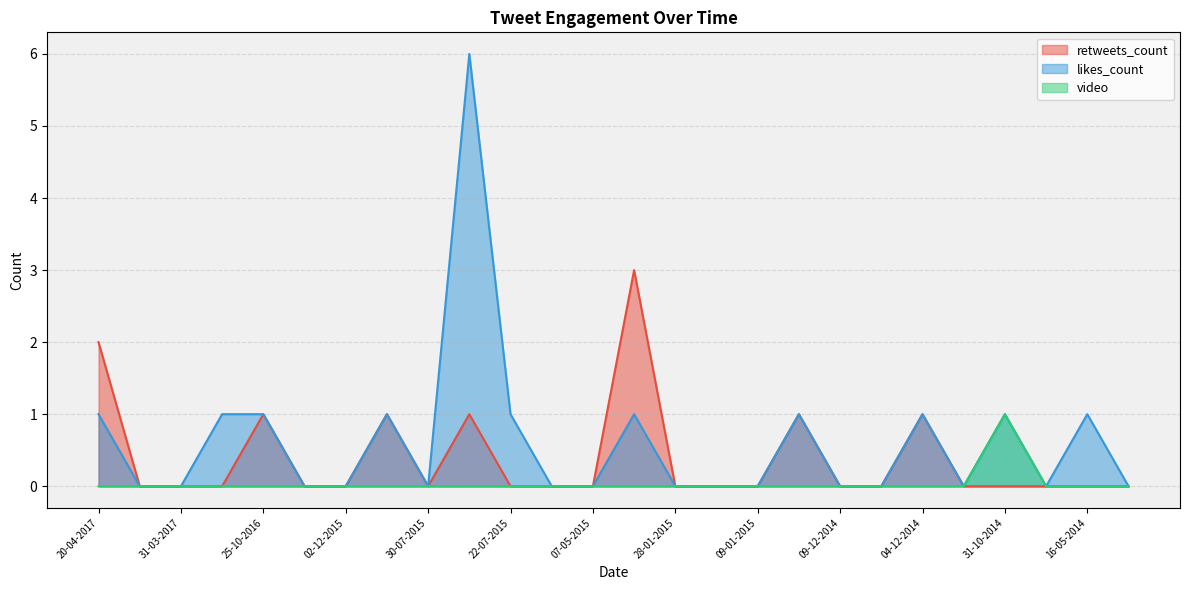

Which series has the widest spread of values?

likes_count